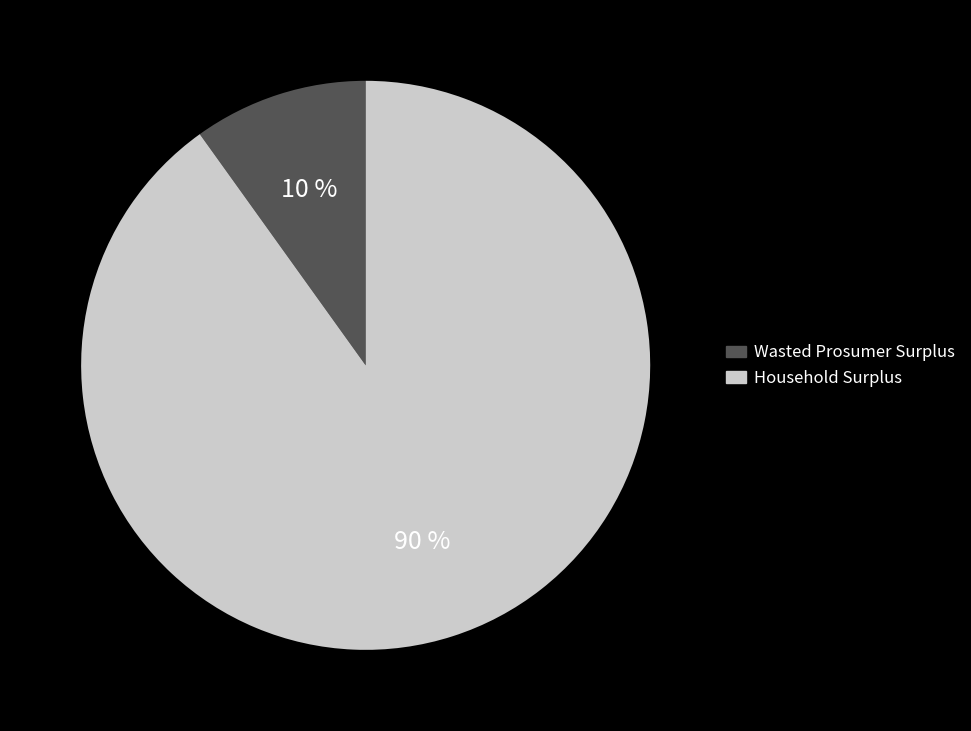

To the nearest percent, what is the difference between the largest and smallest slice percentages?

80%